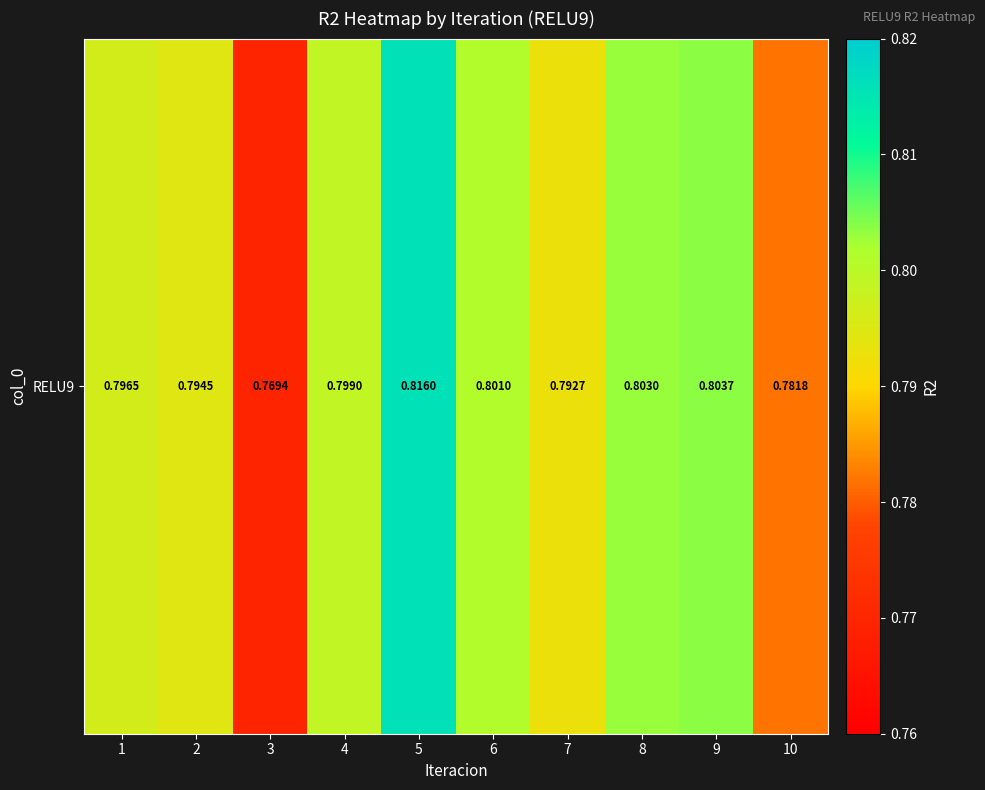

How many values are between 0 and 1?

10